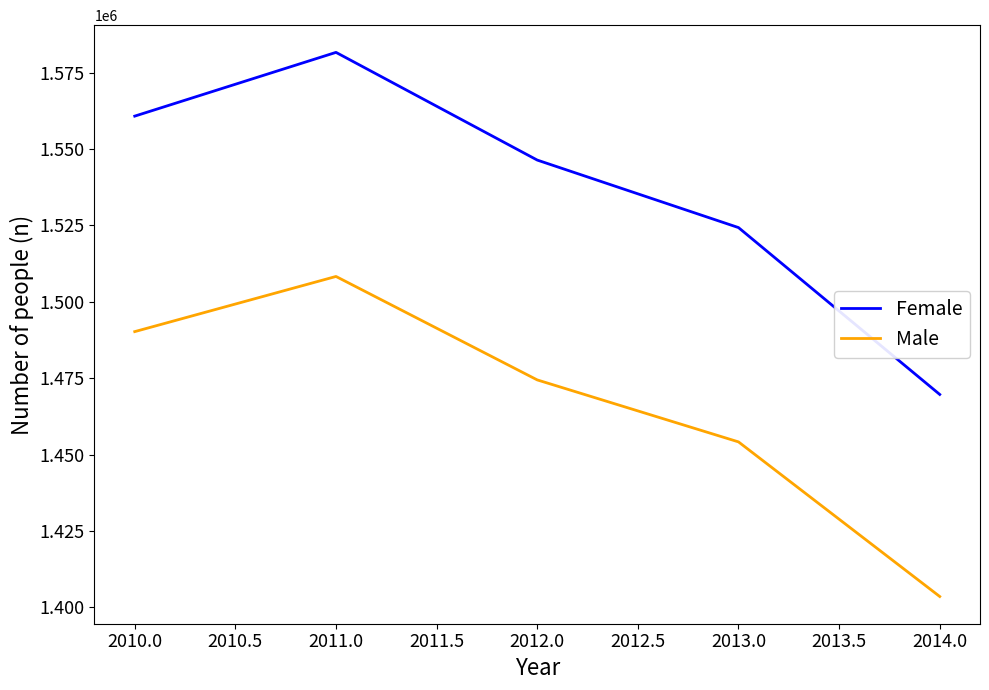

Reading right to left, transcribe all the data shown in this chart.

Female: 2014.0=1469660	2013.0=1524290	2012.0=1546390	2011.0=1581650	2010.0=1560780
Male: 2014.0=1403510	2013.0=1454130	2012.0=1474420	2011.0=1508290	2010.0=1490230